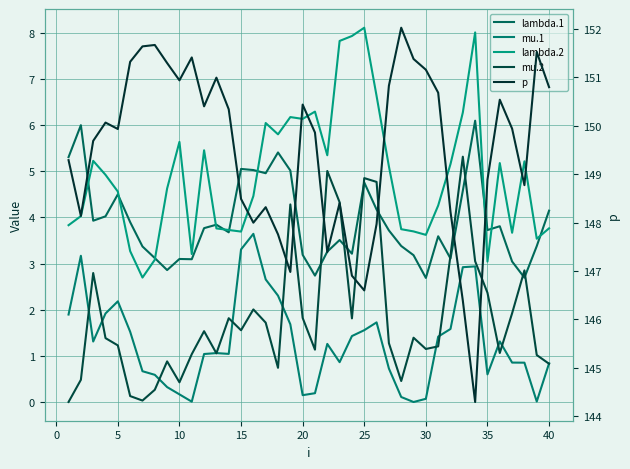

Reading left to right, list all the values displayed in this chart.

lambda.1: 5.3	6.0	3.9	4.0	4.5	3.9	3.4	3.1	2.9	3.1	3.1	3.8	3.8	3.7	5.1	5.0	5.0	5.4	5.0	3.2	2.7	3.3	3.5	3.2	4.8	4.2	3.7	3.4	3.2	2.7	3.6	3.1	4.6	6.1	3.7	3.8	3.0	2.7	3.4	4.1
mu.1: 1.9	3.2	1.3	1.9	2.2	1.5	0.7	0.6	0.3	0.2	0.0	1.0	1.1	1.0	3.3	3.6	2.7	2.3	1.7	0.2	0.2	1.3	0.9	1.4	1.6	1.7	0.7	0.1	0.0	0.1	1.4	1.6	2.9	2.9	0.6	1.3	0.9	0.9	0.0	0.8
lambda.2: 3.8	4.0	5.2	4.9	4.6	3.3	2.7	3.1	4.6	5.6	3.2	5.5	3.8	3.7	3.7	4.5	6.0	5.8	6.2	6.1	6.3	5.3	7.8	7.9	8.1	6.6	5.1	3.7	3.7	3.6	4.3	5.2	6.3	8.0	3.0	5.2	3.7	5.2	3.5	3.8
mu.2: 0.0	0.5	2.8	1.4	1.2	0.1	0.0	0.3	0.9	0.4	1.0	1.5	1.1	1.8	1.6	2.0	1.7	0.7	4.3	1.8	1.1	5.0	4.3	1.8	4.9	4.8	1.3	0.5	1.4	1.2	1.2	3.2	5.3	3.1	2.4	1.1	1.9	2.9	1.0	0.8
p: 149.3	148.1	149.7	150.1	149.9	151.3	151.6	151.7	151.3	150.9	151.4	150.4	151.0	150.3	148.5	148.0	148.3	147.8	147.0	150.4	149.9	147.4	148.4	146.9	146.6	148.0	150.8	152.0	151.4	151.2	150.7	148.2	146.4	144.3	148.9	150.5	149.9	148.8	151.5	150.8